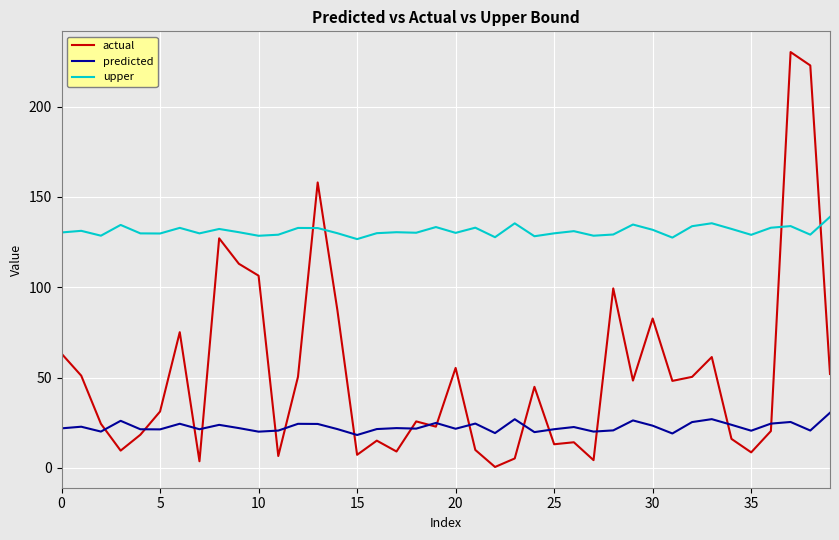

Which series has the largest total across all categories?

upper